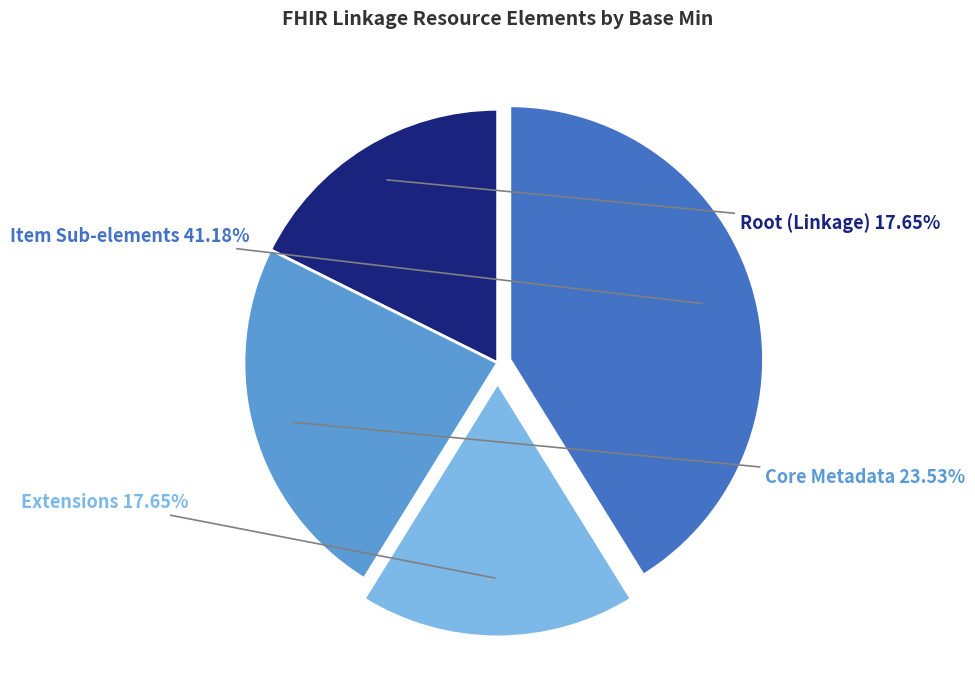

How many segments does this pie chart have?

4